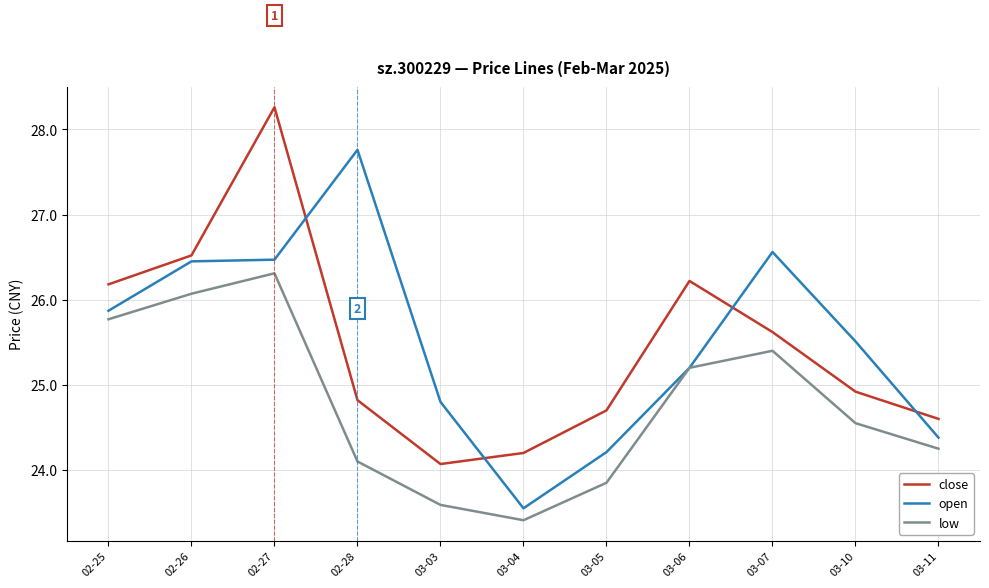

Which label corresponds to the largest value in the chart?

02-27